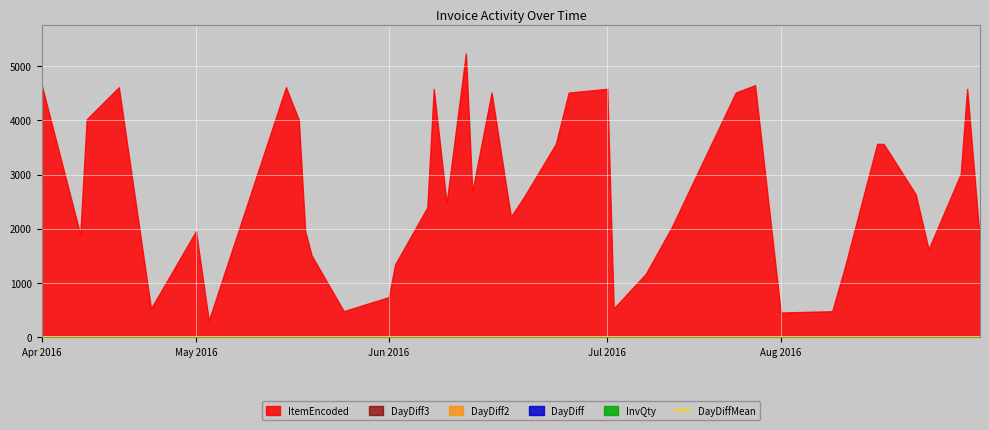

The value of DayDiffMean at 2016-08-11 is 2.3. True or false?

False